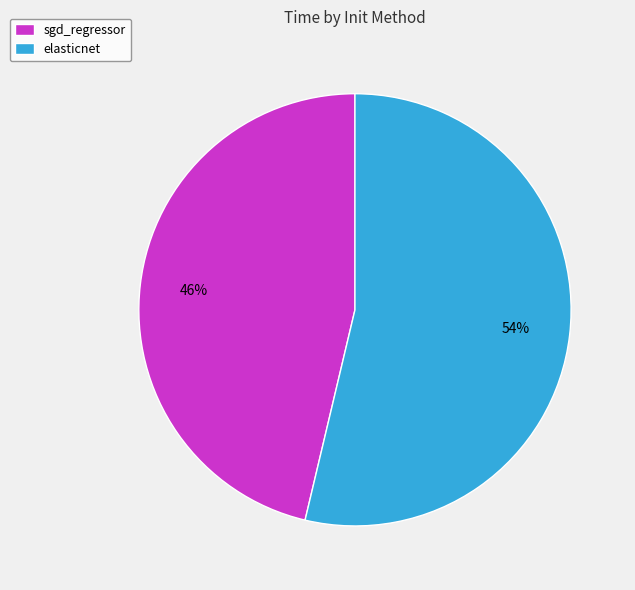

To the nearest percent, what is the combined percentage of elasticnet and sgd_regressor?

100%